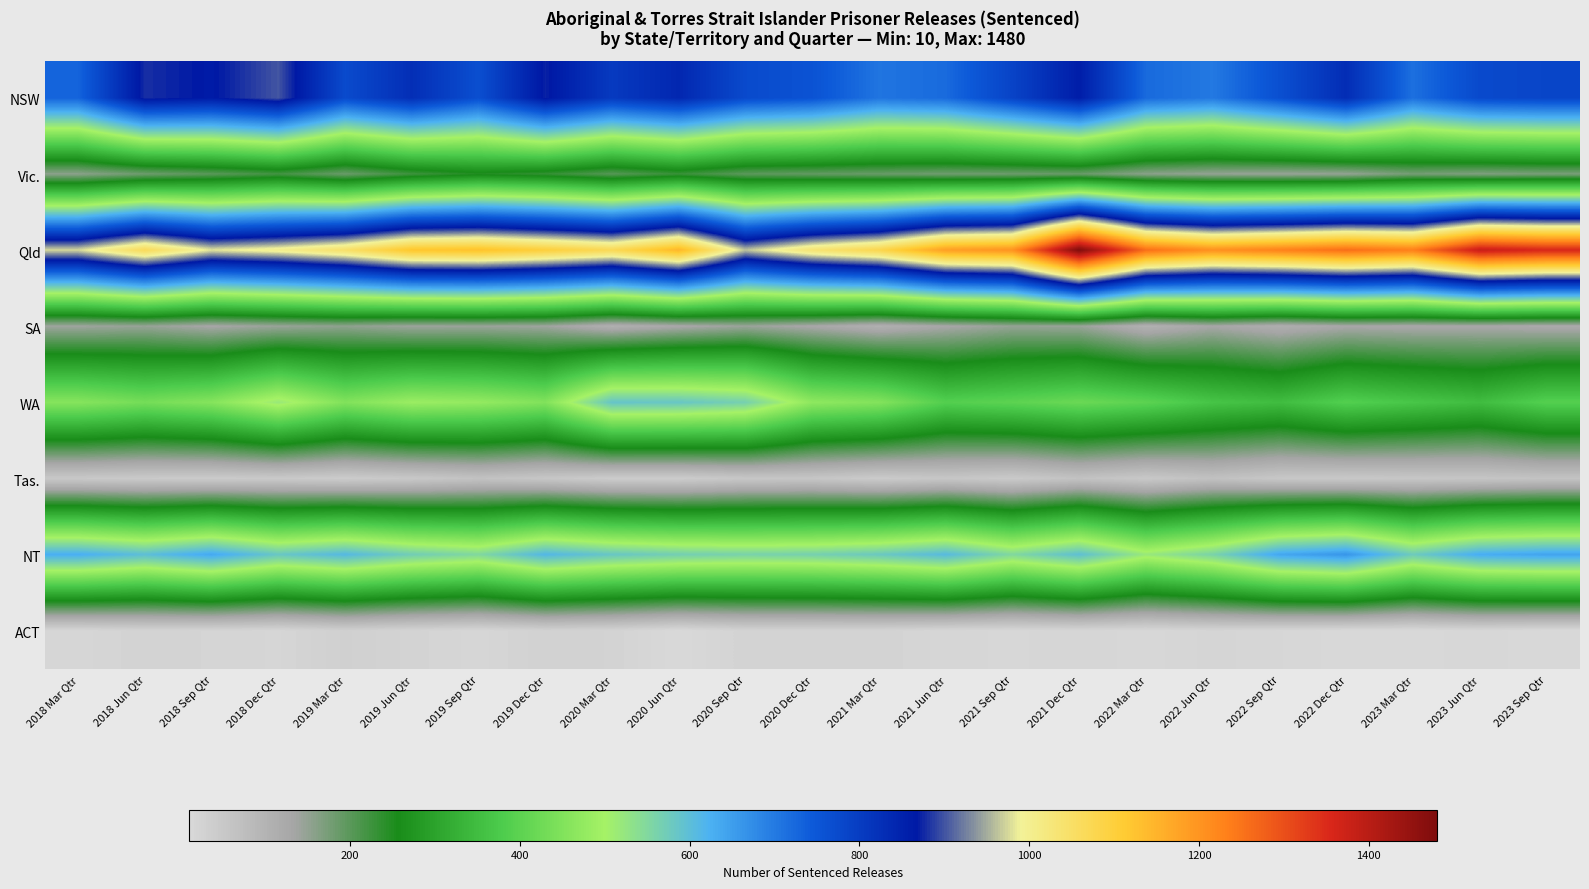

Rank the series by their maximum value, from highest to lowest.

Qld, NSW, NT, WA, Vic., SA, Tas., ACT